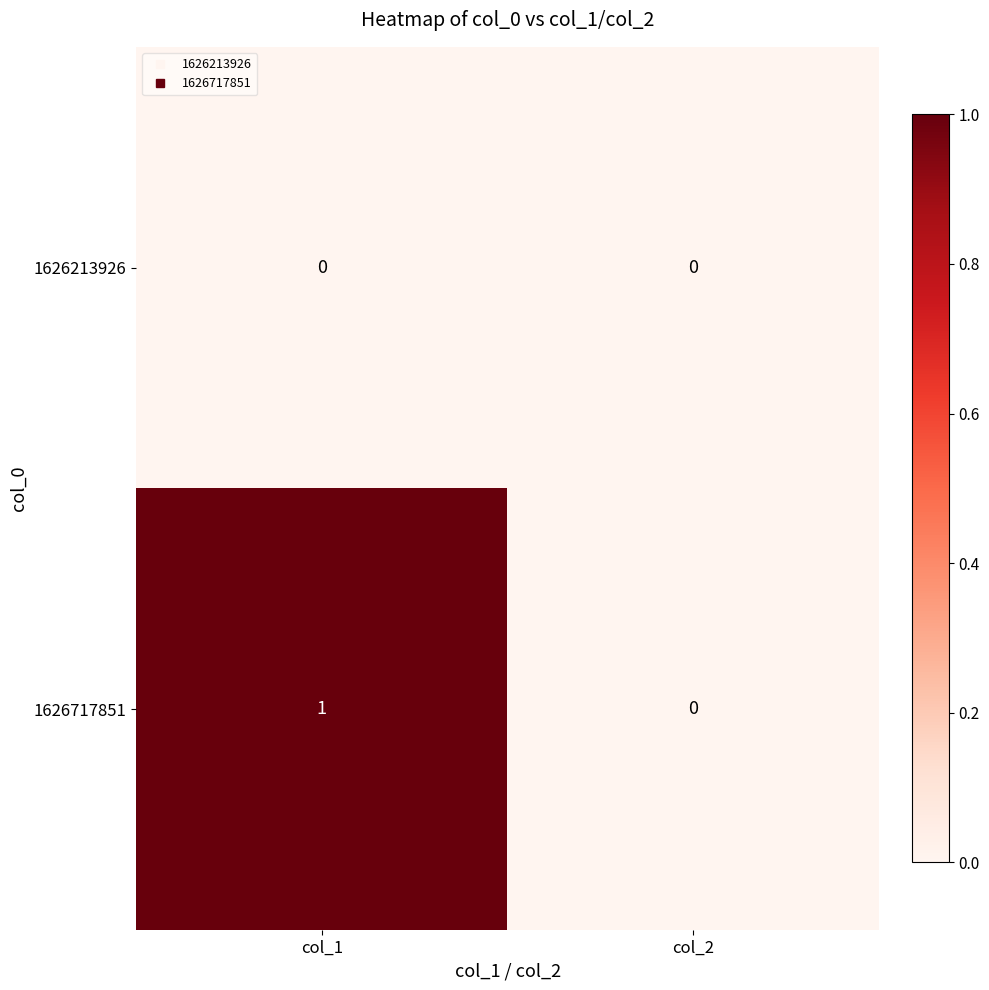

Which series has the largest total across all categories?

1626717851